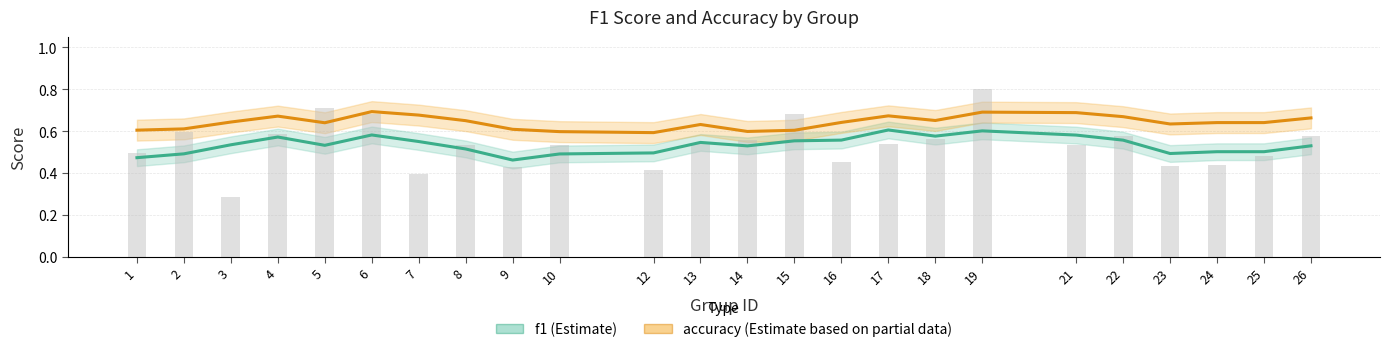

Reading right to left, what are all the values shown in this chart?

f1: 26=0.5	25=0.5	24=0.5	23=0.5	22=0.6	21=0.6	19=0.6	18=0.6	17=0.6	16=0.6	15=0.6	14=0.5	13=0.5	12=0.5	10=0.5	9=0.5	8=0.5	7=0.6	6=0.6	5=0.5	4=0.6	3=0.5	2=0.5	1=0.5
accuracy: 26=0.7	25=0.6	24=0.6	23=0.6	22=0.7	21=0.7	19=0.7	18=0.7	17=0.7	16=0.6	15=0.6	14=0.6	13=0.6	12=0.6	10=0.6	9=0.6	8=0.7	7=0.7	6=0.7	5=0.6	4=0.7	3=0.6	2=0.6	1=0.6